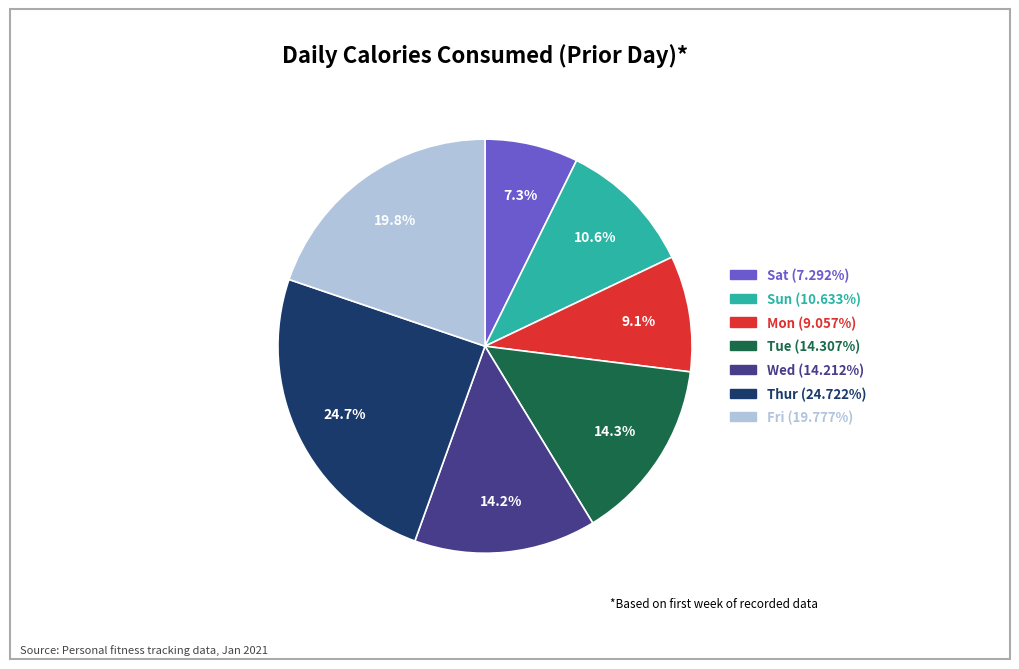

How many segments does this pie chart have?

7